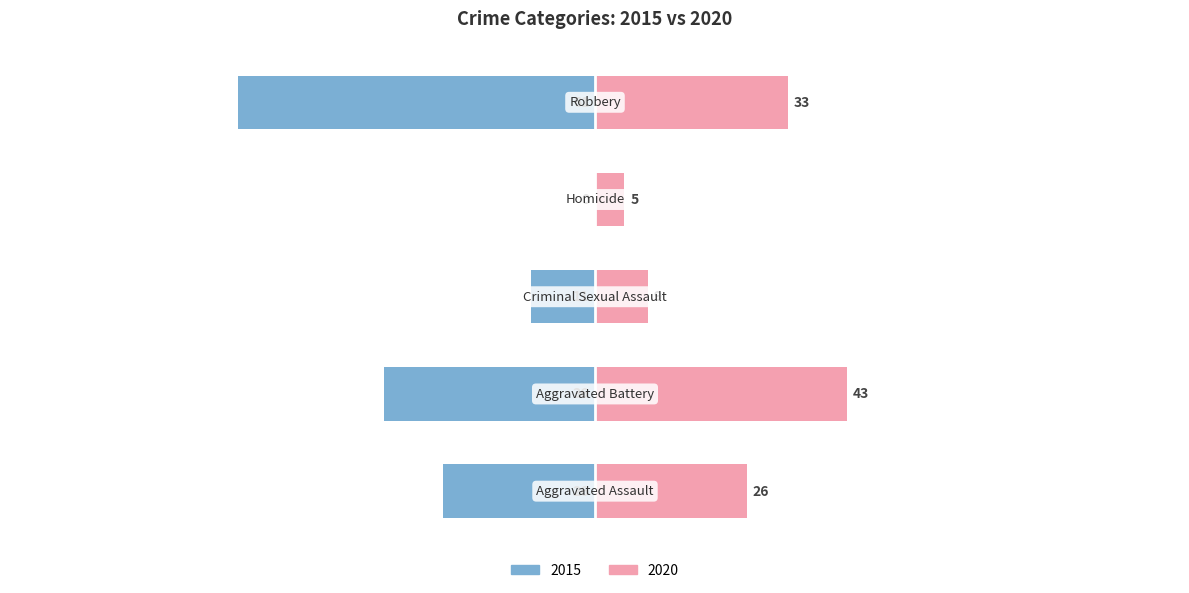

The value of 2020 at Criminal Sexual Assault is 9. True or false?

True